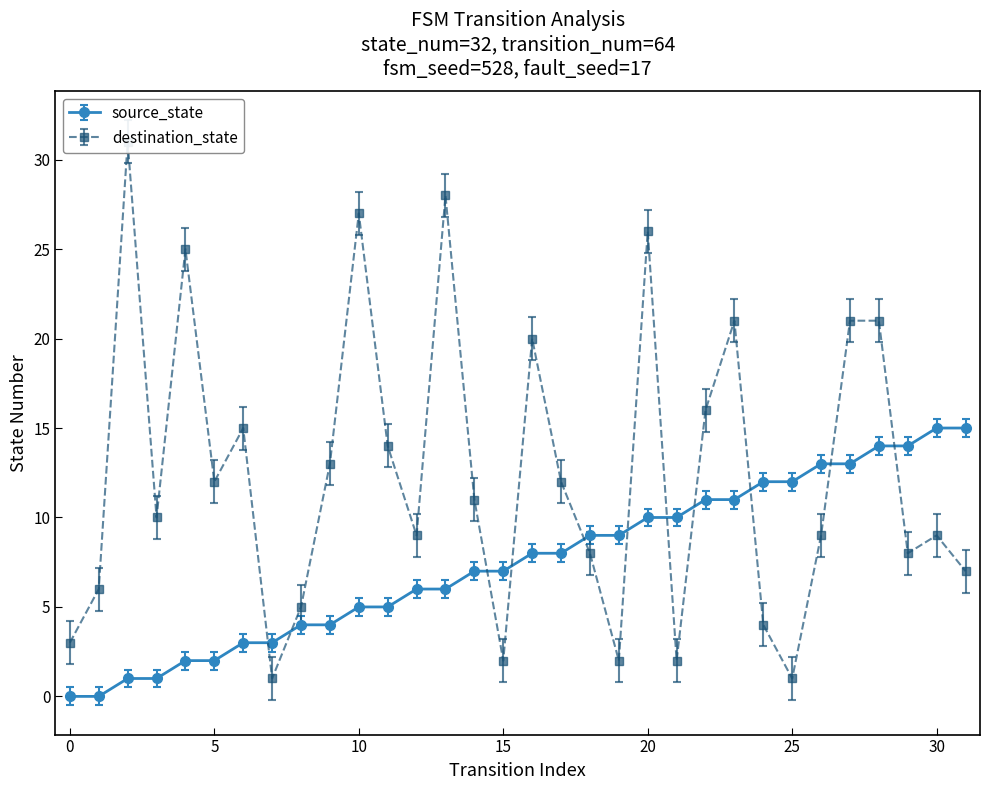

List the labels in order of destination_state value, largest first.

2, 13, 10, 20, 4, 23, 27, 28, 16, 22, 6, 11, 9, 5, 17, 14, 3, 12, 26, 30, 18, 29, 31, 1, 8, 24, 0, 15, 19, 21, 7, 25